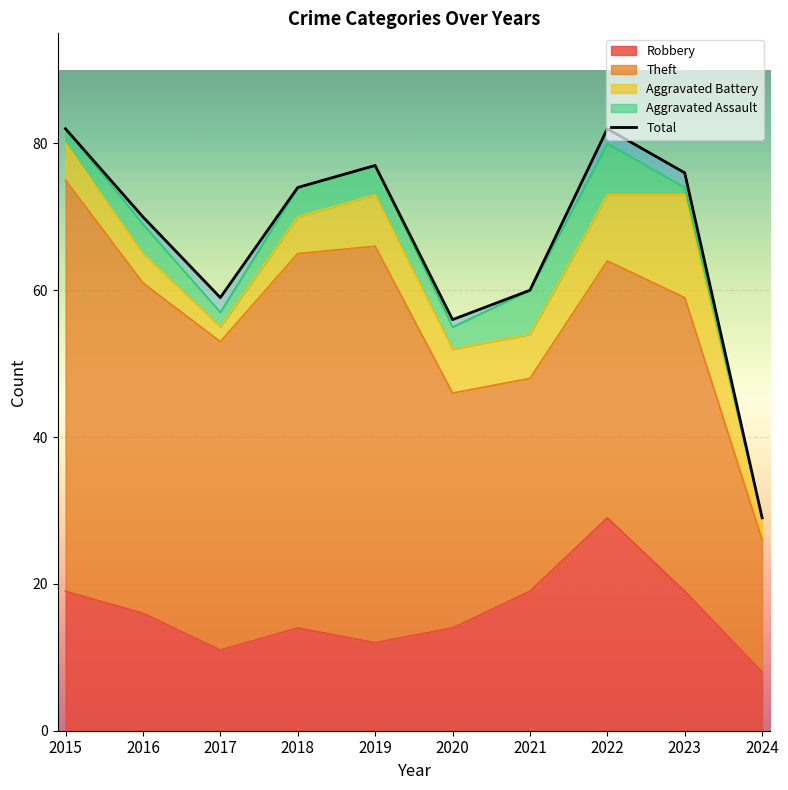

Reading right to left, list all the values displayed in this chart.

2024=29	2023=76	2022=82	2021=60	2020=56	2019=77	2018=74	2017=59	2016=70	2015=82